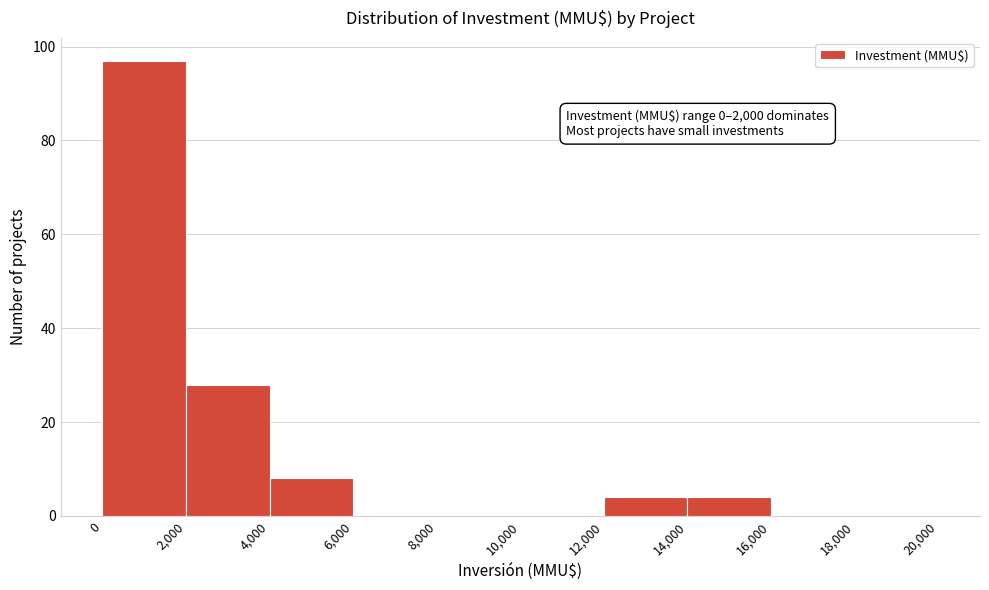

Which range on the x-axis has the tallest bar?

0 to 2,000